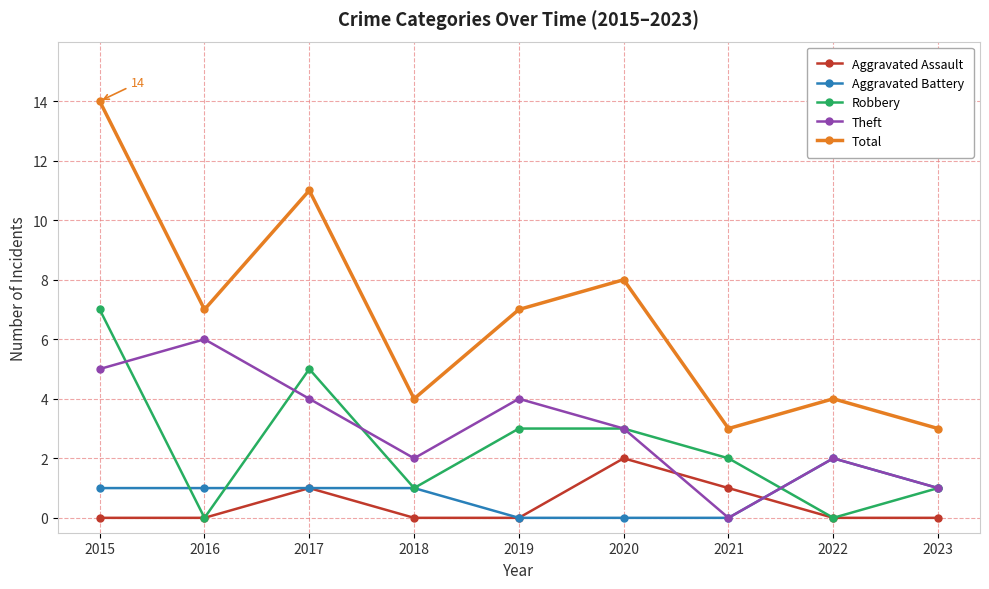

True or false: Aggravated Assault and Total intersect in this chart.

False